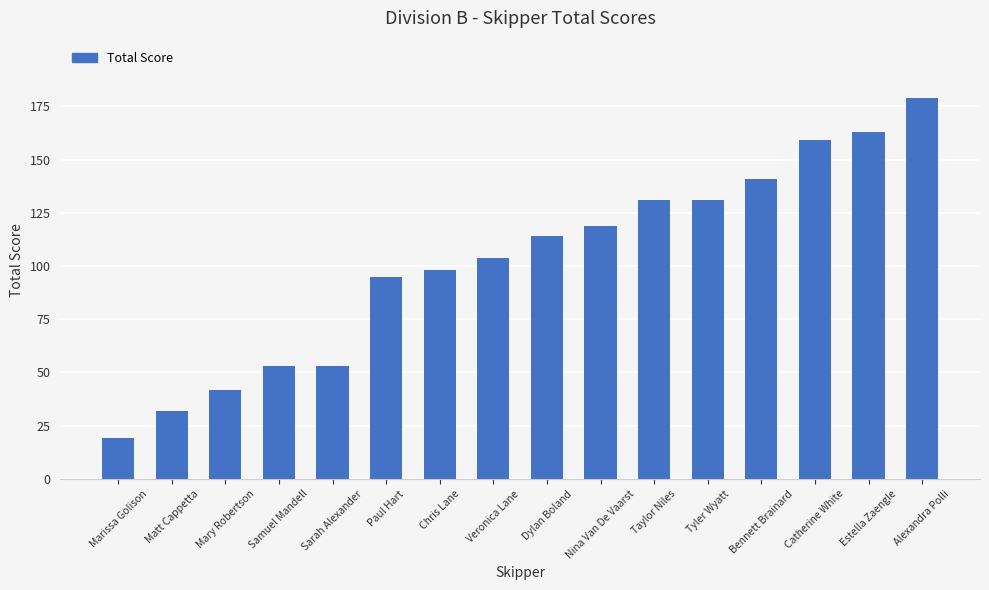

Is it true that the value at Veronica Lane is 142?

False